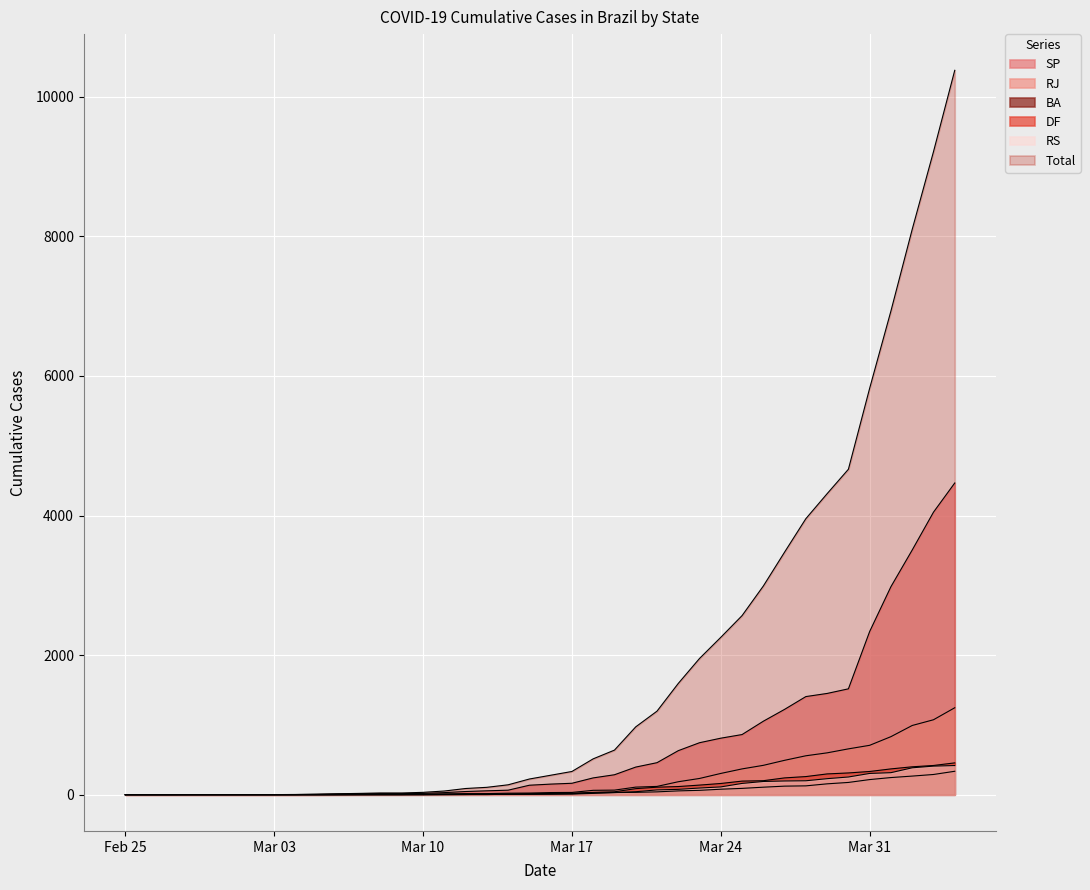

Reading left to right, extract all data points from this chart.

SP: 1	1	1	2	2	2	2	2	3	6	10	13	16	16	19	30	46	56	65	136	152	164	241	286	396	459	631	745	810	862	1053	1223	1406	1451	1517	2339	2981	3506	4048	4466
RJ: 0	0	0	0	0	0	0	0	0	1	2	2	3	3	8	13	16	16	22	24	31	33	63	66	109	119	186	233	305	370	421	493	558	600	657	708	832	992	1074	1246
BA: 0	0	0	0	0	0	0	0	0	0	1	2	2	2	2	3	3	7	7	9	10	14	27	31	34	41	55	63	79	91	108	123	127	156	176	217	246	267	290	336
DF: 0	0	0	0	0	0	0	0	0	0	0	1	1	1	1	2	2	2	8	14	19	22	34	42	87	108	117	138	161	195	201	241	260	298	312	333	370	400	419	456
RS: 0	0	0	0	0	0	0	0	0	0	0	0	0	0	1	2	4	4	6	6	8	10	19	31	43	69	77	96	112	162	190	197	200	230	254	305	316	386	410	418
Total: 1	1	1	2	2	2	2	2	3	7	14	19	25	25	34	53	89	106	142	225	279	333	514	639	972	1197	1594	1952	2255	2566	2990	3476	3955	4313	4663	5824	6931	8100	9212	10378